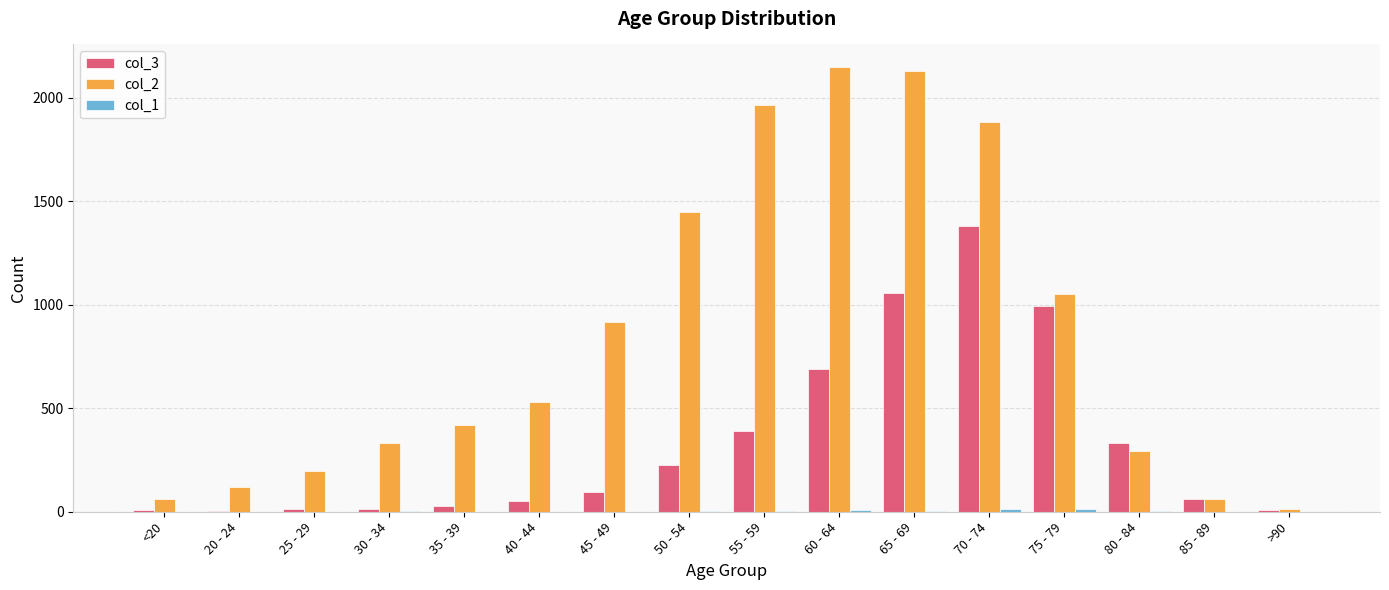

The value of col_3 at 60 - 64 is 1150. True or false?

False